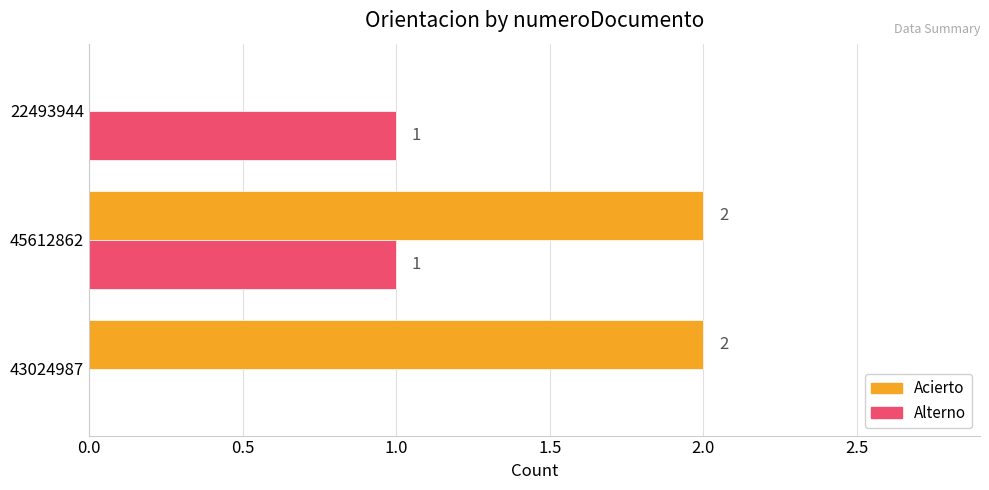

The Alterno series shows 2 at 45612862. True or false?

False